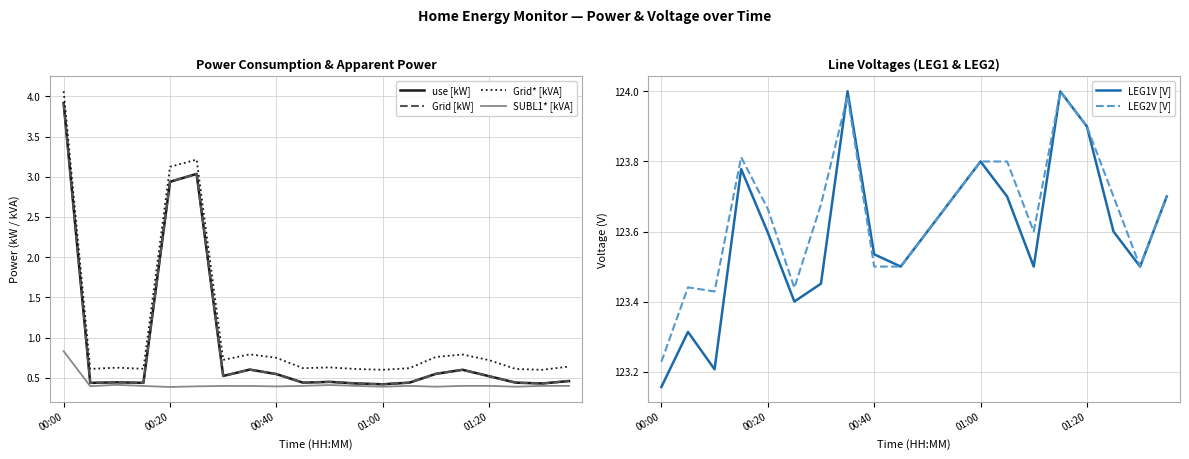

How many interior local peaks does the use [kW] series have?

5